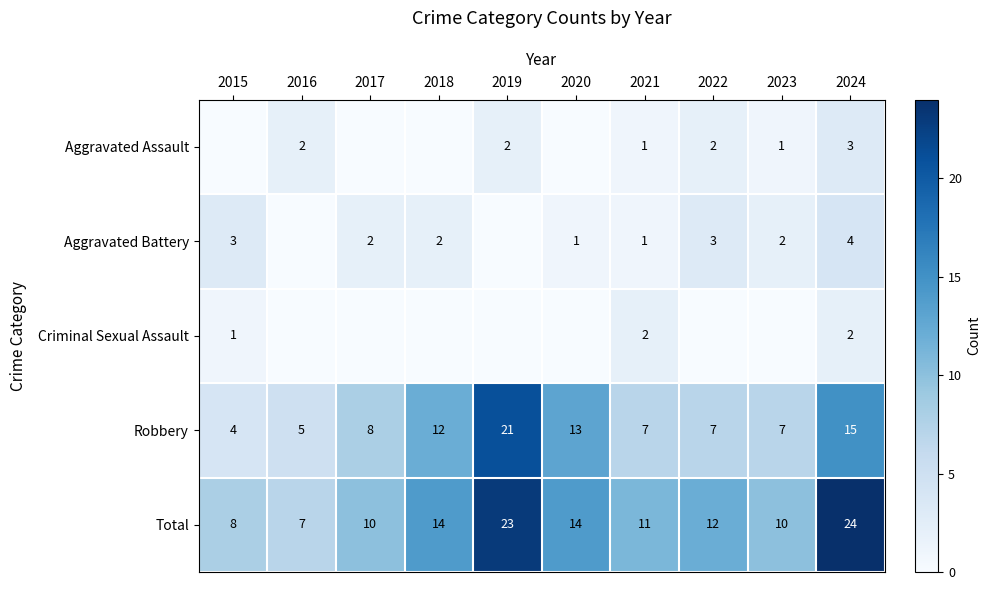

At which category is the sum across all series the highest?

2024